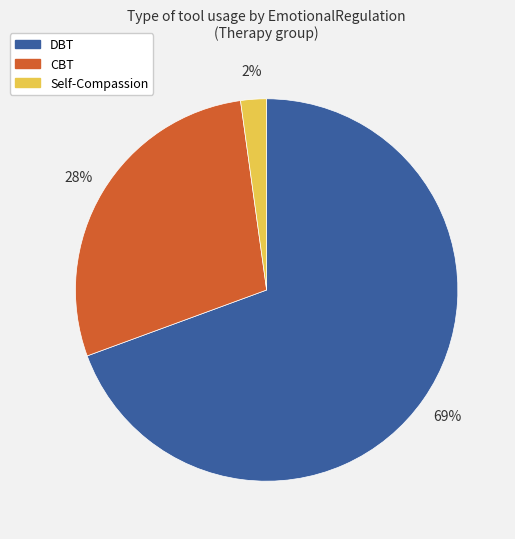

True or false: Self-Compassion accounts for 2% of the total.

True